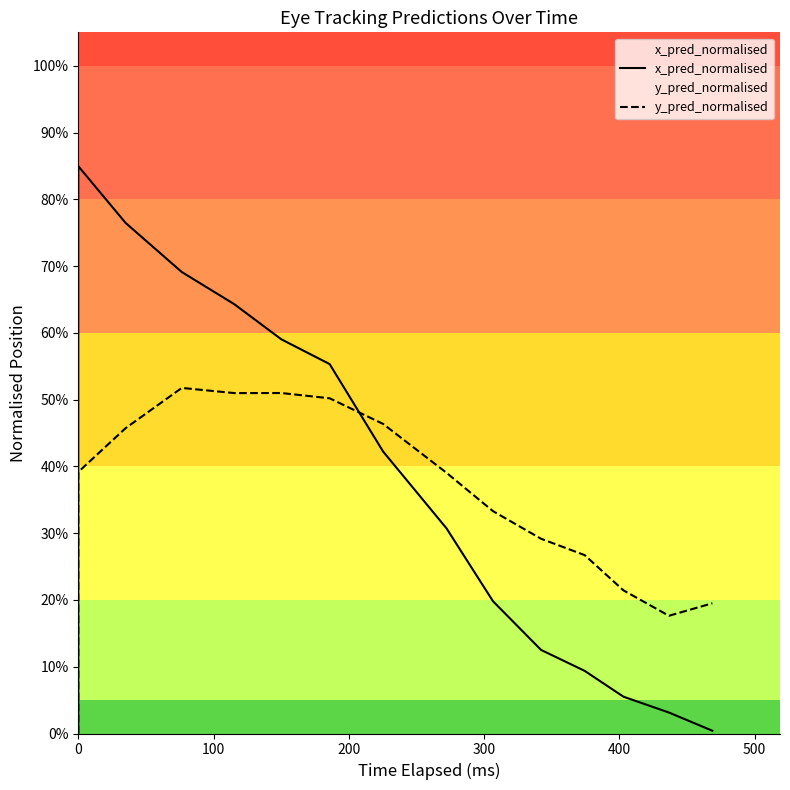

Rank the series by their maximum value, from lowest to highest.

y_pred_normalised, x_pred_normalised